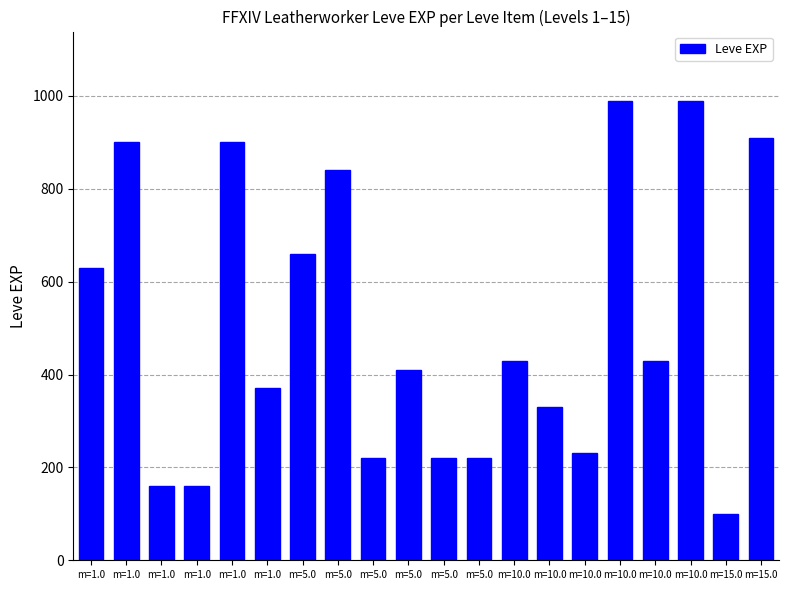

Approximately how many times larger is the value at m=10.0 compared to m=10.0?

0.2